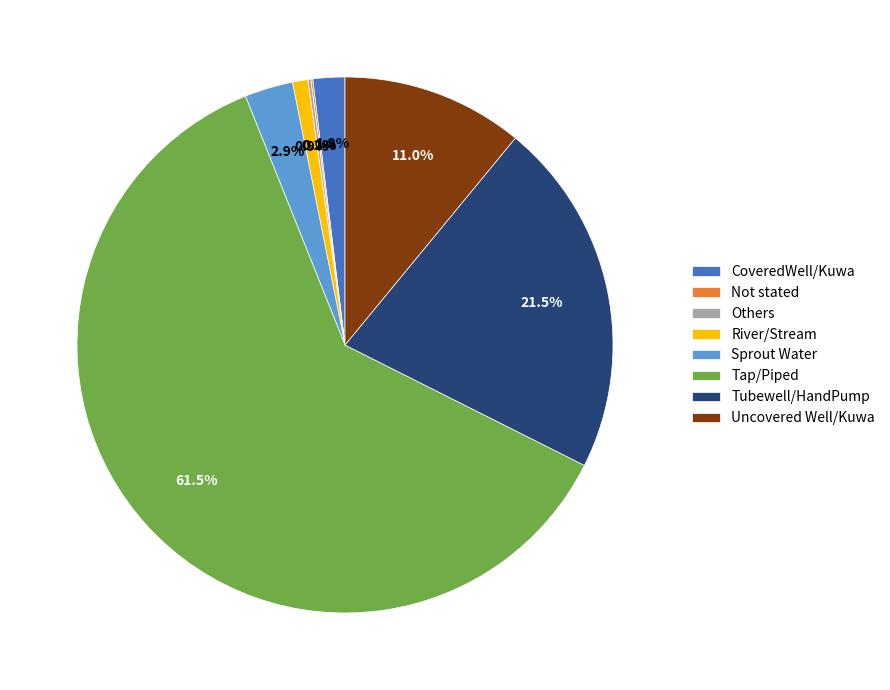

Does Sprout Water account for over 50% of the chart?

No